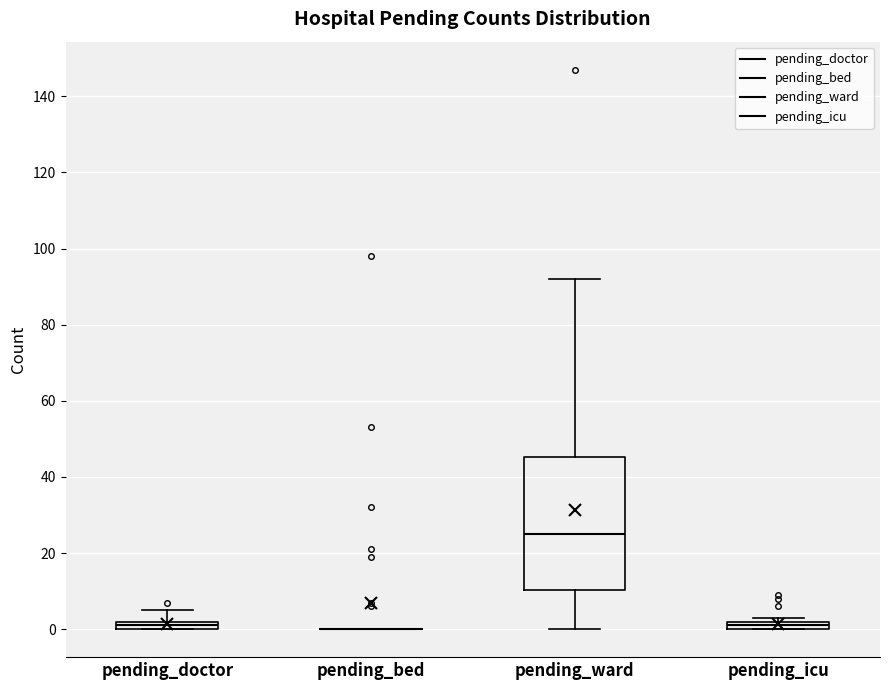

Comparing the boxes themselves (not the whiskers), which one is the tallest?

pending_ward